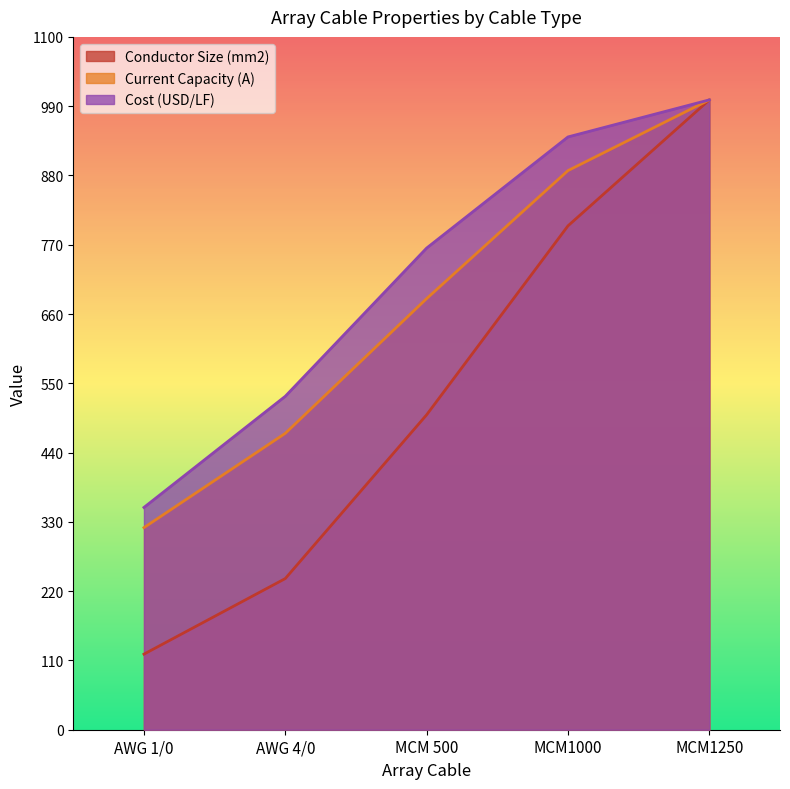

True or false: Conductor Size (mm2) and Cost (USD/LF) intersect in this chart.

False